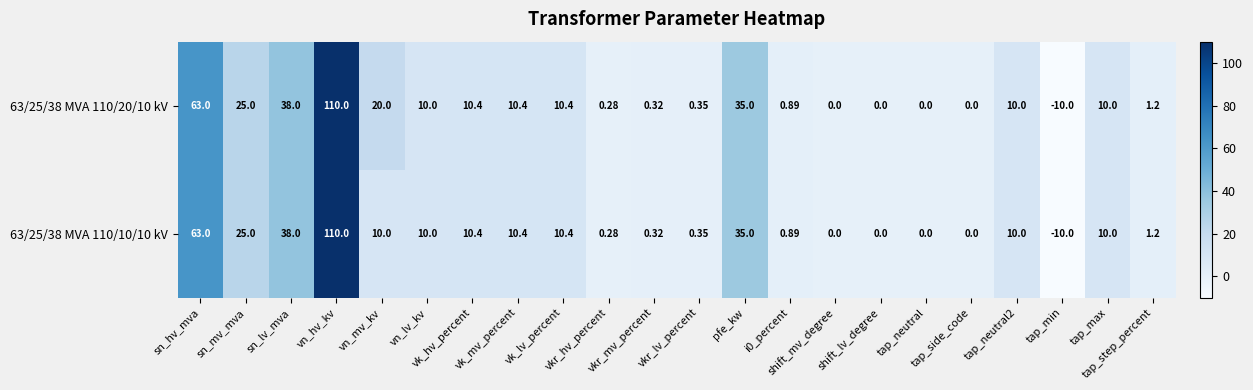

How many data points does each series have?

22